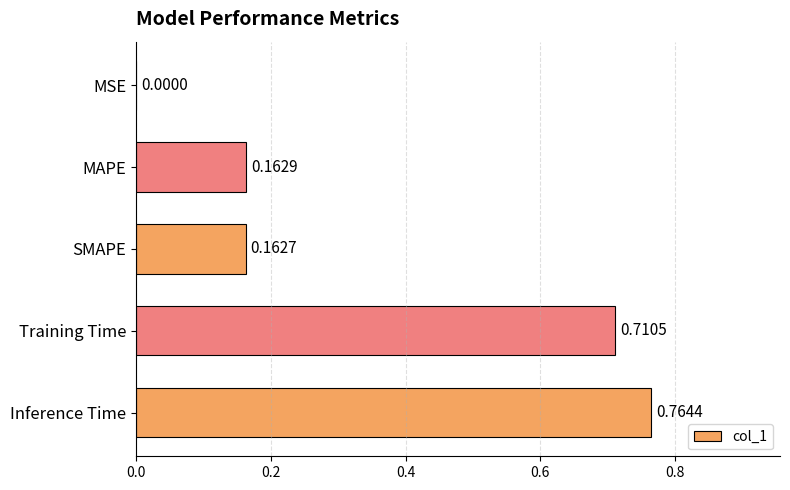

Are the bars horizontal?

Yes